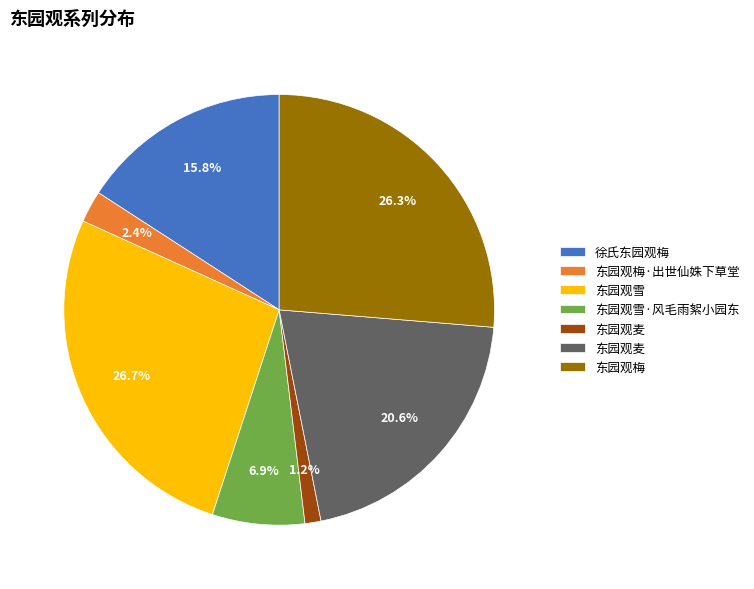

Does any single category account for the majority?

No